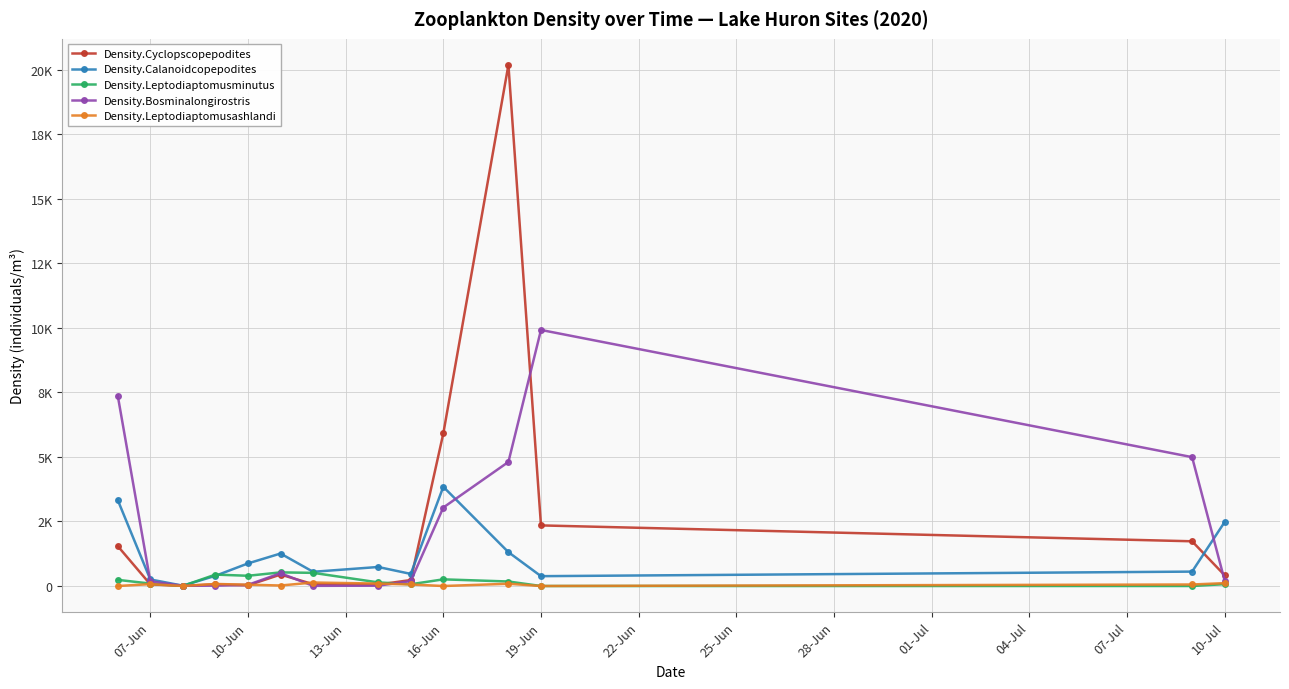

Reading left to right, list all the values displayed in this chart.

Density.Cyclopscopepodites: 1546.4	64.1	5.9	65.2	25.4	443.5	71.0	55.4	231.6	5908.6	20186.6	2347.7	1732.6	416.1
Density.Calanoidcopepodites: 3330.8	254.3	13.0	395.4	874.9	1258.7	550.5	736.9	469.2	3843.5	1310.8	381.5	558.0	2479.9
Density.Leptodiaptomusminutus: 238.7	94.6	4.6	442.2	396.8	528.2	510.0	140.2	68.4	258.1	174.8	0.0	0.0	72.2
Density.Bosminalongirostris: 7375.3	180.4	10.4	14.3	45.8	495.6	6.8	13.0	190.1	3040.3	4806.3	9919.2	4992.2	210.8
Density.Leptodiaptomusashlandi: 0.0	72.8	0.7	79.5	50.9	19.6	135.1	94.6	59.5	0.0	87.4	0.0	58.7	111.0